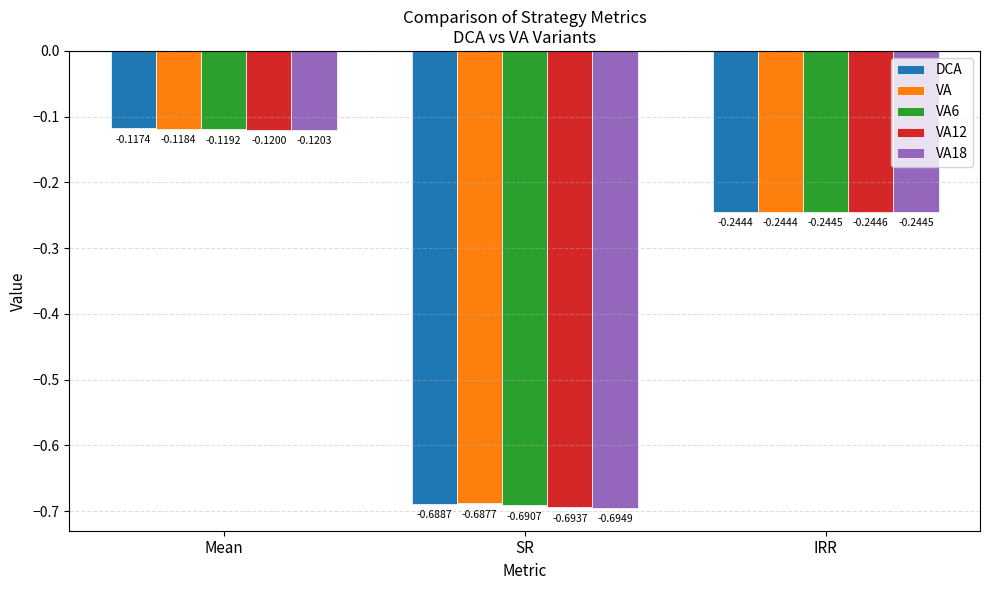

What is the sum of all VA6 values?

-1.1